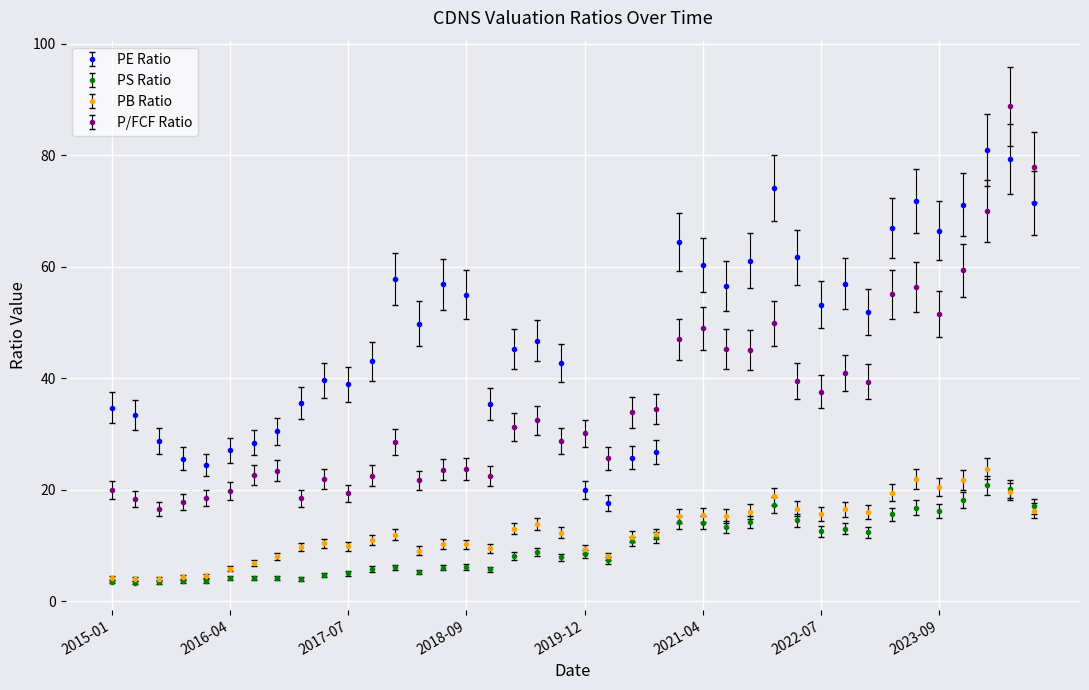

Which series has the widest spread of values?

P/FCF Ratio